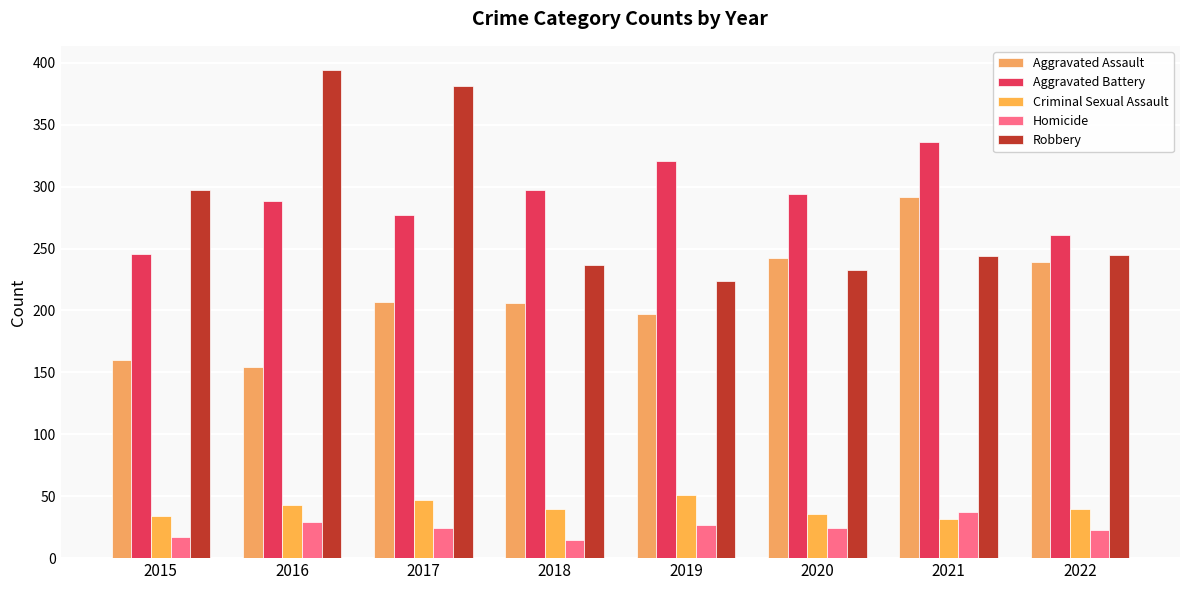

Between 2015 and 2021, which series saw the biggest shift?

Aggravated Assault